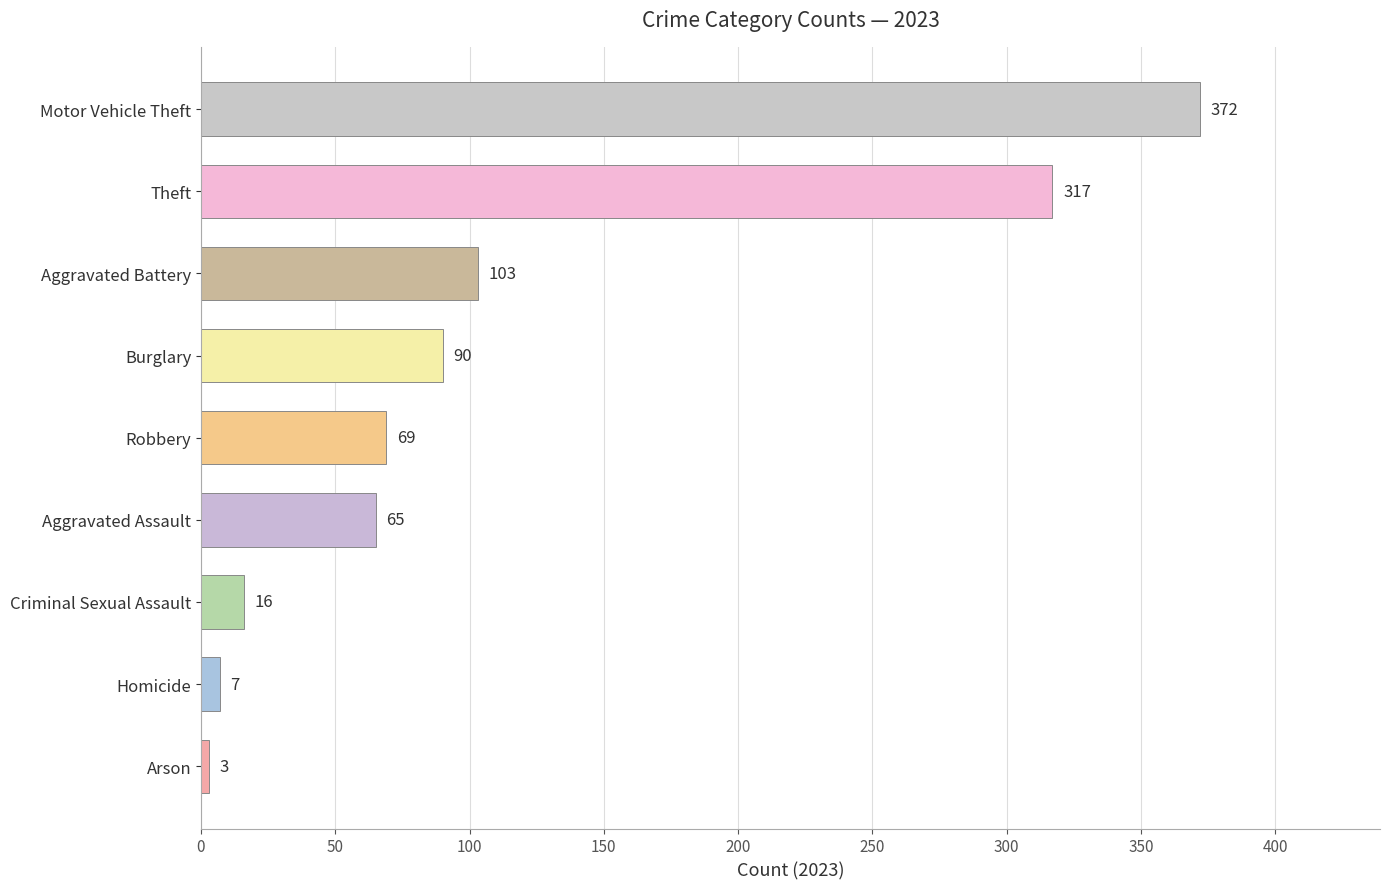

What is the difference between the maximum and minimum values?

369